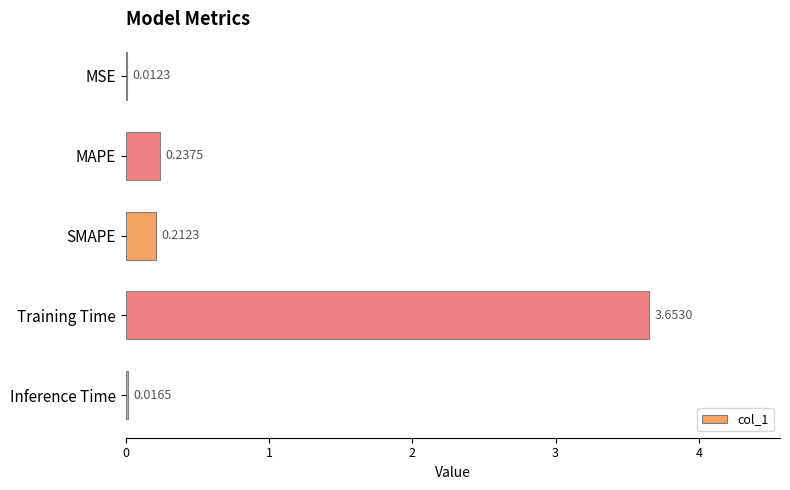

Where is the data nearest to the value 1?

MAPE